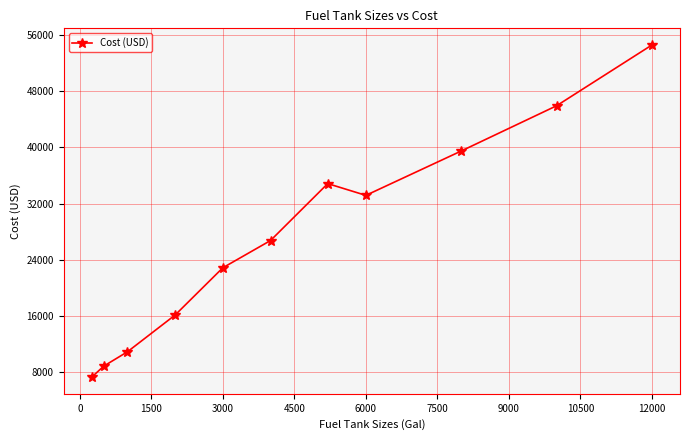

What is the sum of all values?

300719.0